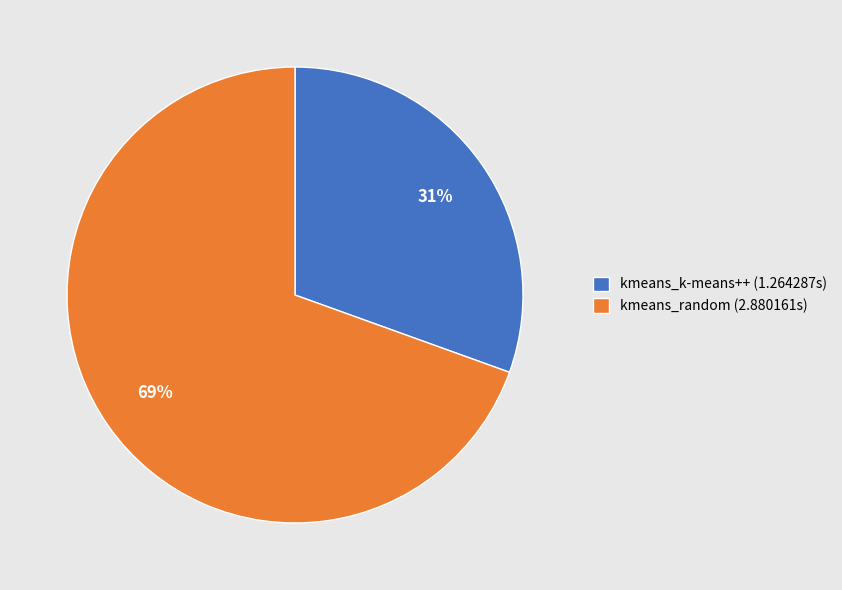

Which has a higher value, kmeans_k-means++ (1.264287s) or kmeans_random (2.880161s)?

kmeans_random (2.880161s)